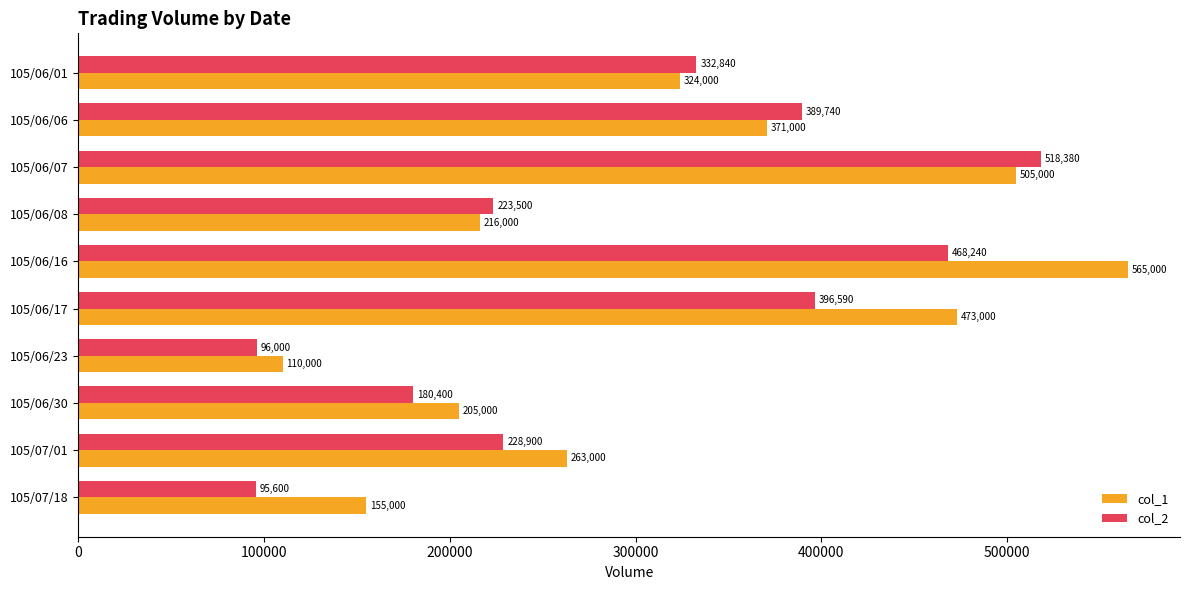

What is the maximum value shown in the chart?

565000